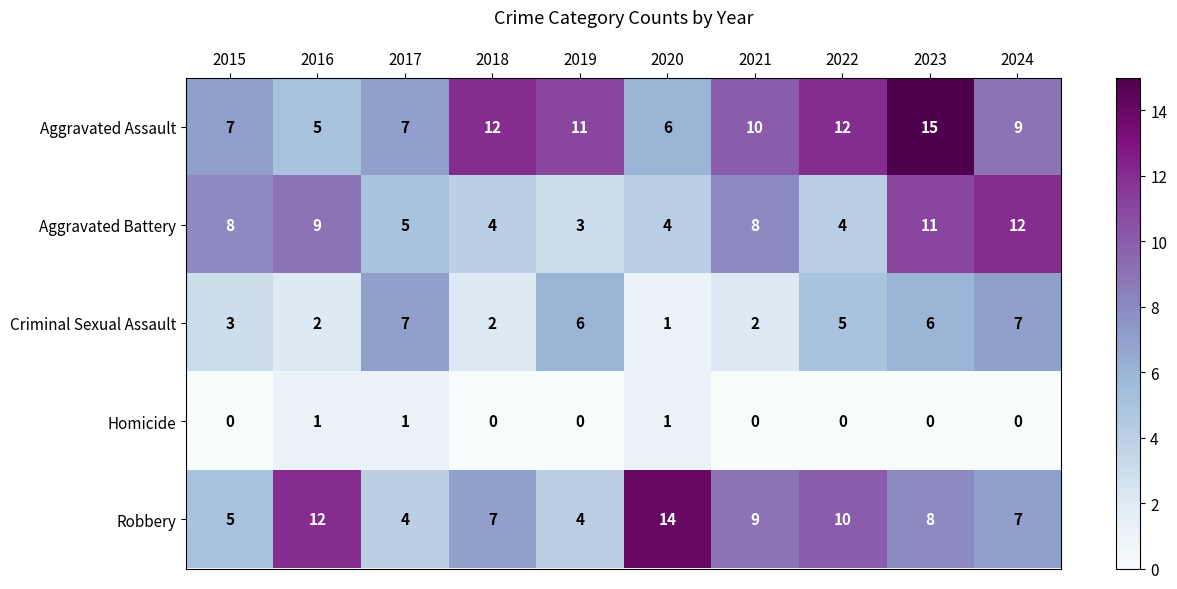

At which category is the sum across all series the highest?

2023